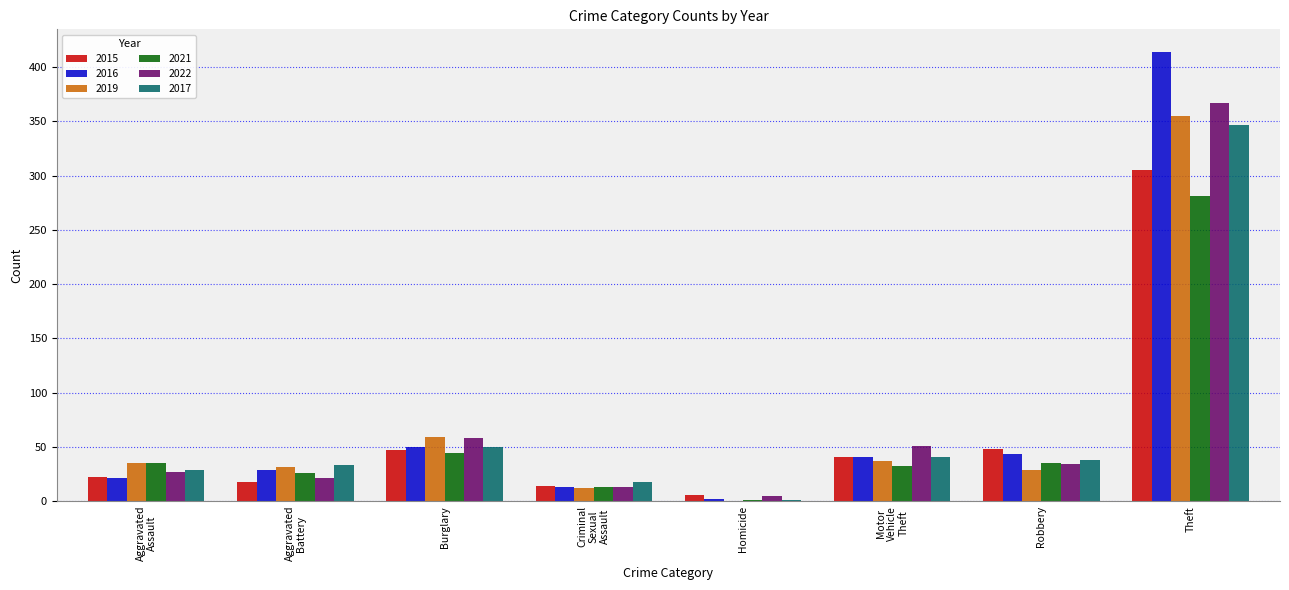

What is the sum of all 2019 values?

558